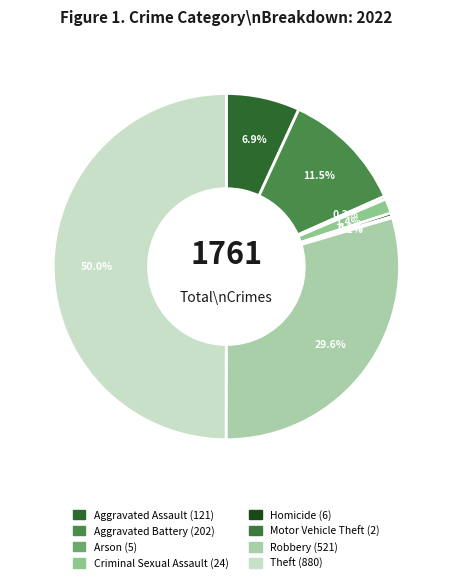

What is the change in value from Aggravated Assault to Homicide?

-115